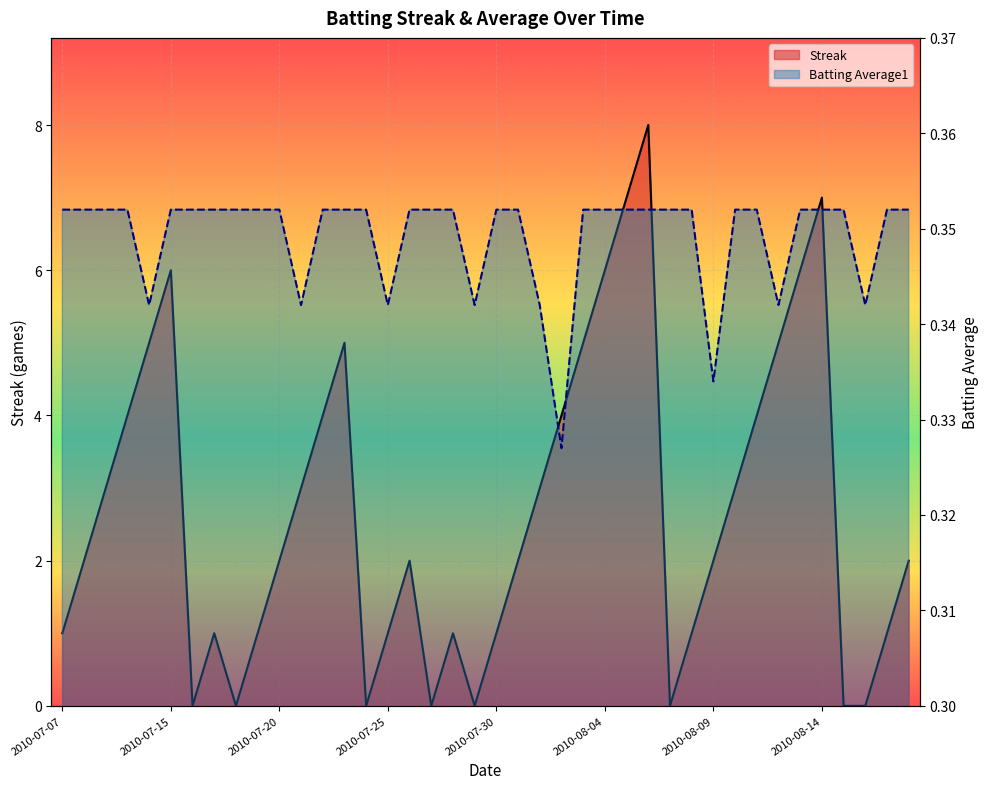

Between 23 and 39, which series saw the biggest shift?

Streak